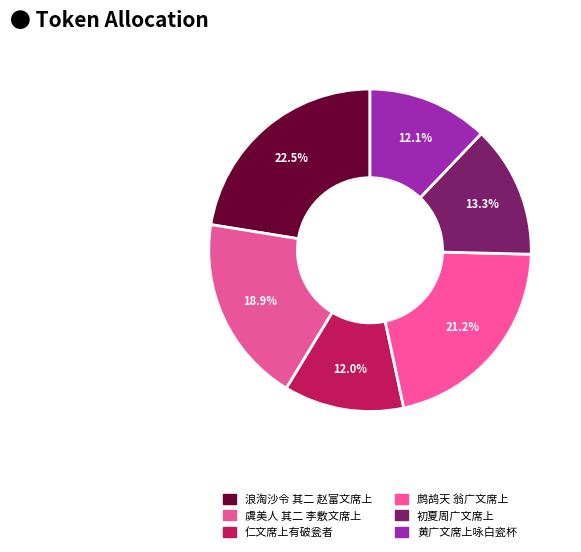

To the nearest percent, what is the combined percentage of 虞美人 其二 李敷文席上 and 初夏周广文席上?

32%